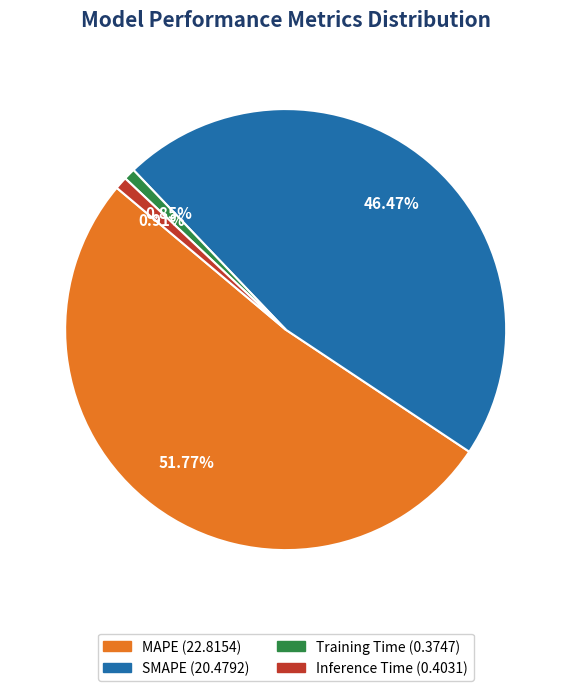

Does MAPE account for over 50% of the chart?

Yes